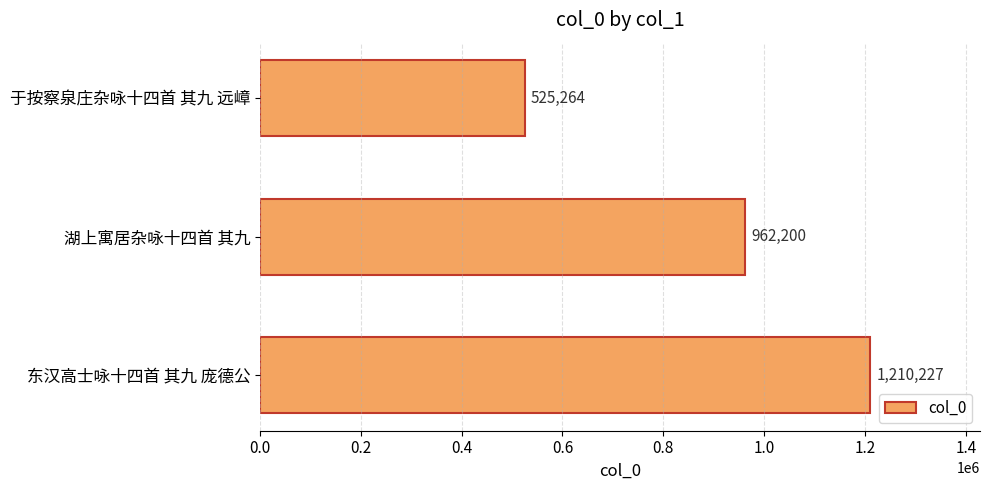

The chart shows a value of 177301 at 于按察泉庄杂咏十四首 其九 远嶂. True or false?

False